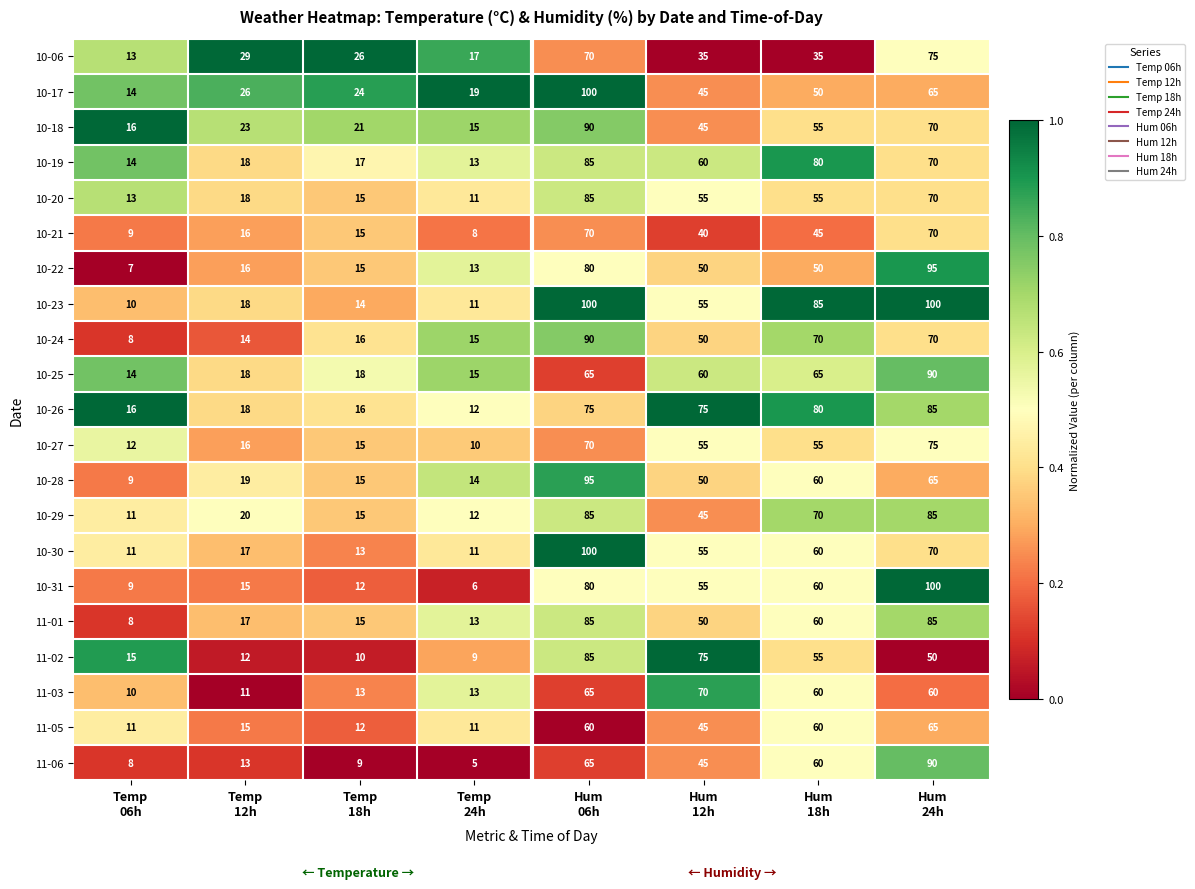

What is the difference between the maximum and minimum values in the 10-30 series?

89